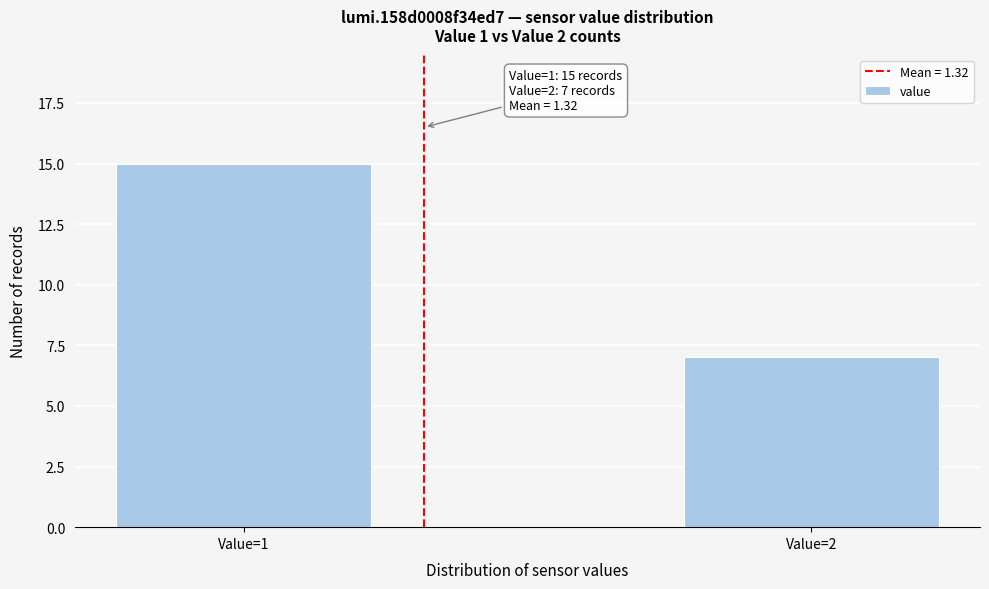

Reading right to left, list all the values displayed in this chart.

7	15